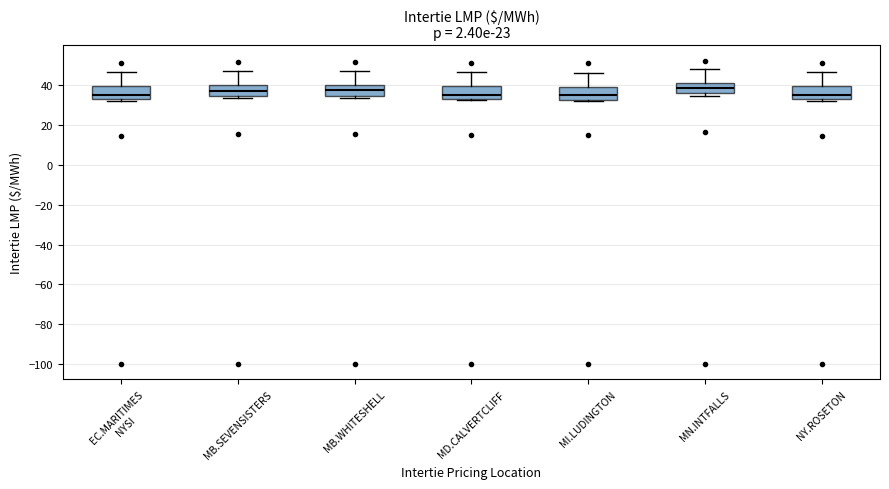

Reading left to right, transcribe this box plot: for each box, give where its median line is, the range the box spans, and where its two whiskers end, as read against the y-axis. The values are not printed on the chart, so give them approximately, as read against the axis.

EC.MARITIMES NYSI: median 36, box 32 to 40, whiskers 32 to 46
MB.SEVENSISTERS: median 38, box 34 to 40, whiskers 34 (just below the box's lower edge) to 48
MB.WHITESHELL: median 38, box 34 to 40, whiskers 34 (just below the box's lower edge) to 48
MD.CALVERTCLIFF: median 36, box 32 to 40, whiskers 32 to 46
MI.LUDINGTON: median 34, box 32 to 40, whiskers 32 to 46
MN.INTFALLS: median 38, box 36 to 42, whiskers 34 to 48
NY.ROSETON: median 36, box 32 to 40, whiskers 32 to 46